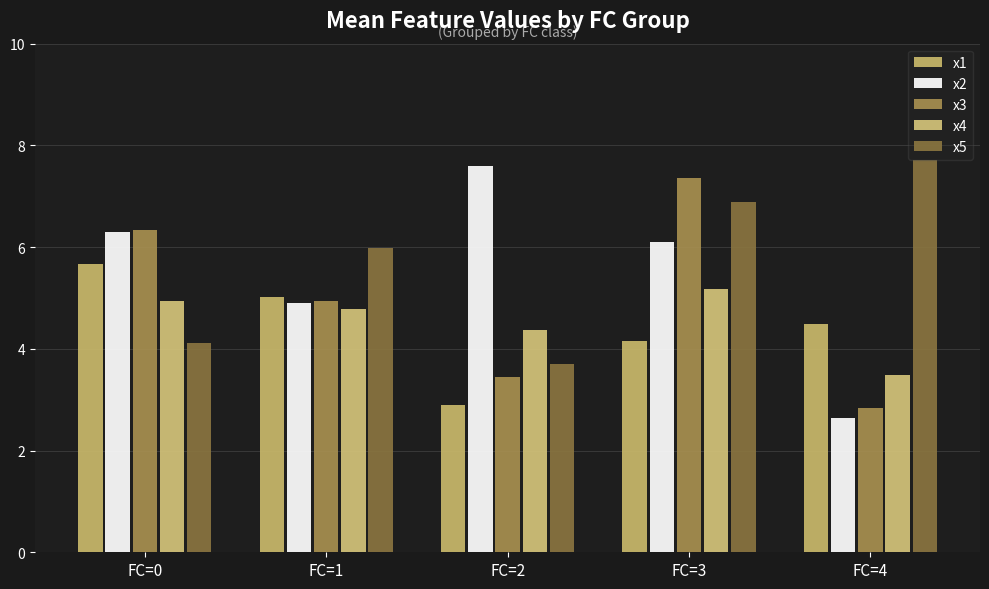

Which series has the largest range (max minus min)?

x2